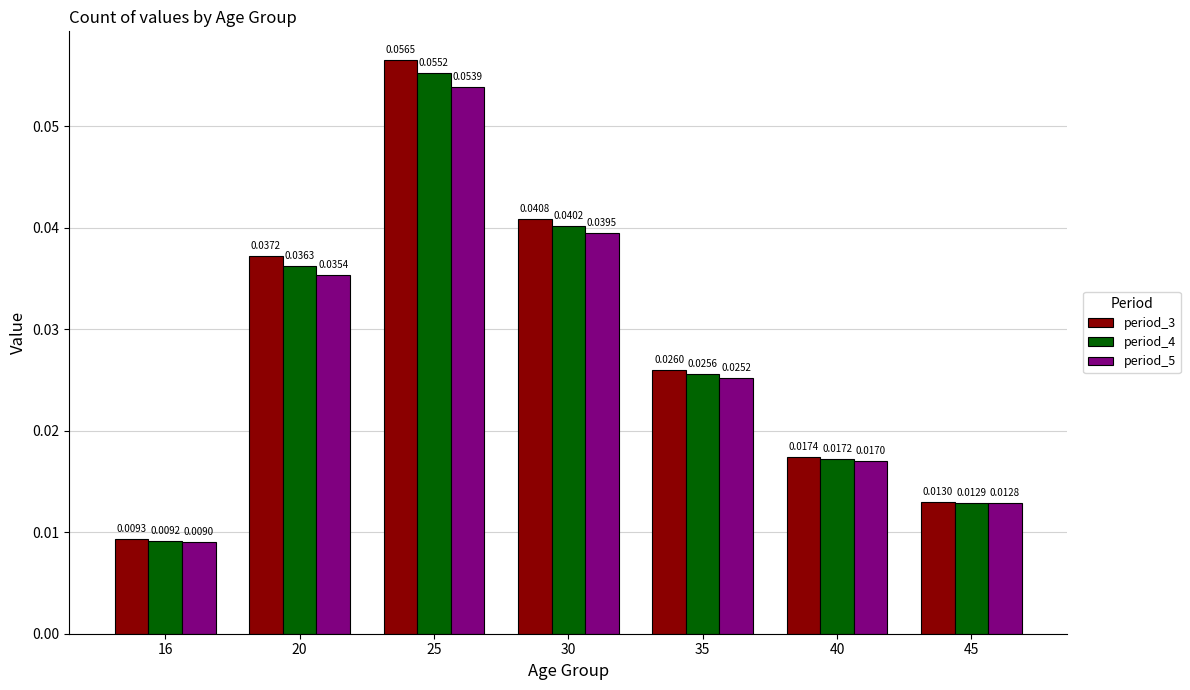

Rank the categories by period_5 value from lowest to highest.

16, 45, 40, 35, 20, 30, 25